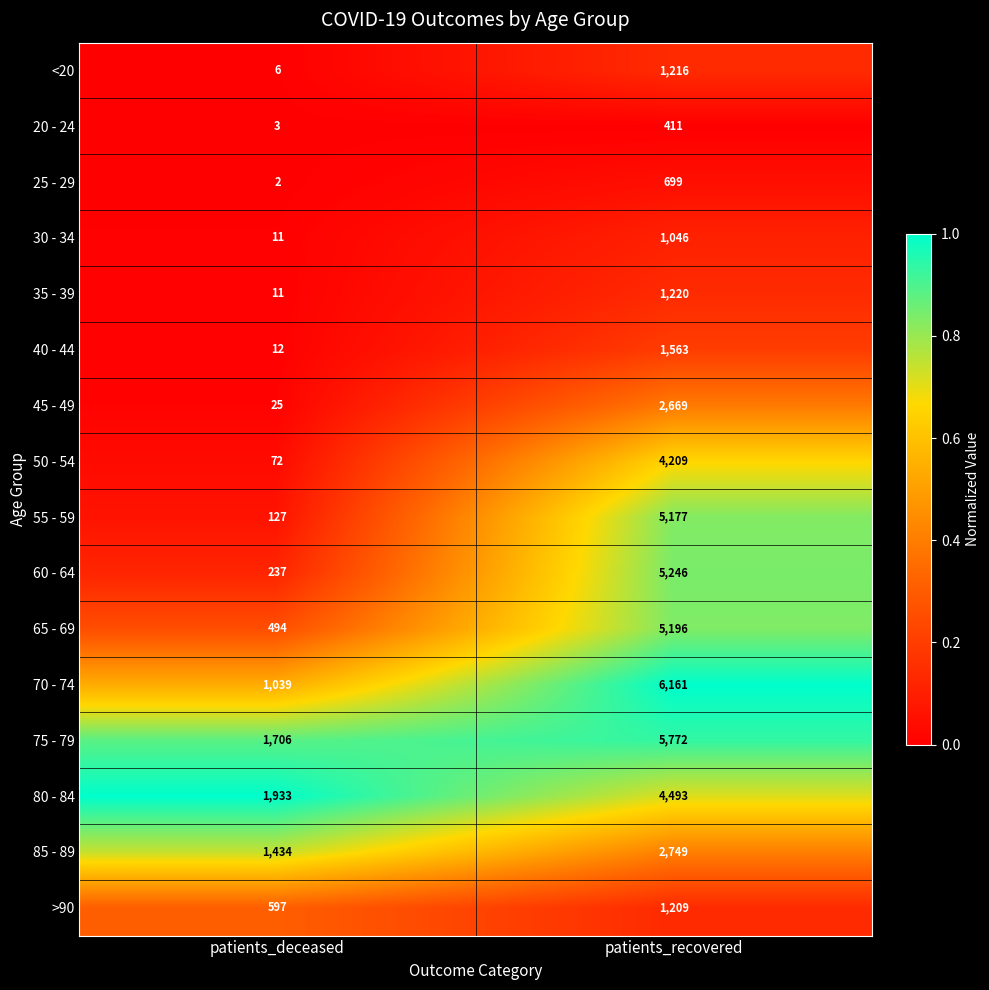

Rank the series at patients_recovered from highest to lowest value.

70 - 74, 75 - 79, 60 - 64, 65 - 69, 55 - 59, 80 - 84, 50 - 54, 85 - 89, 45 - 49, 40 - 44, 35 - 39, <20, >90, 30 - 34, 25 - 29, 20 - 24